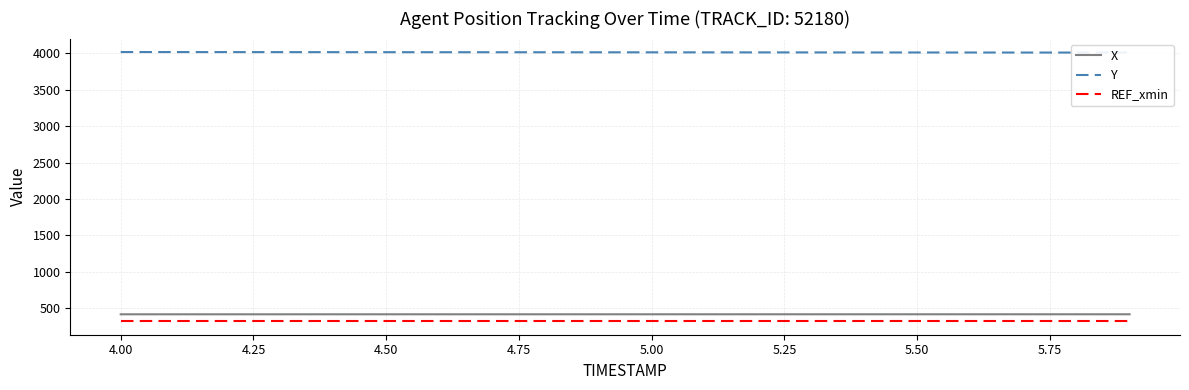

Is this an area chart (filled region under the line)?

No